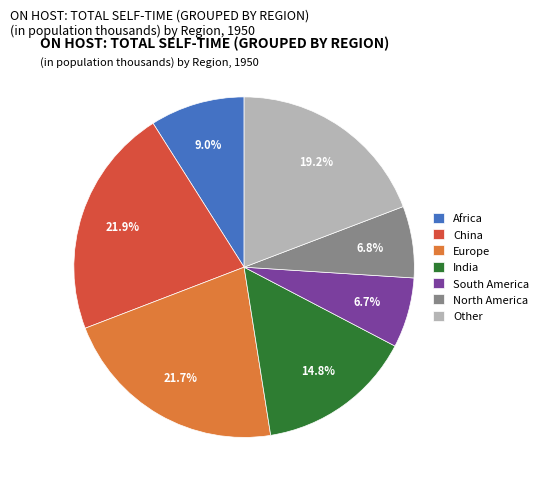

Does any single category account for the majority?

No